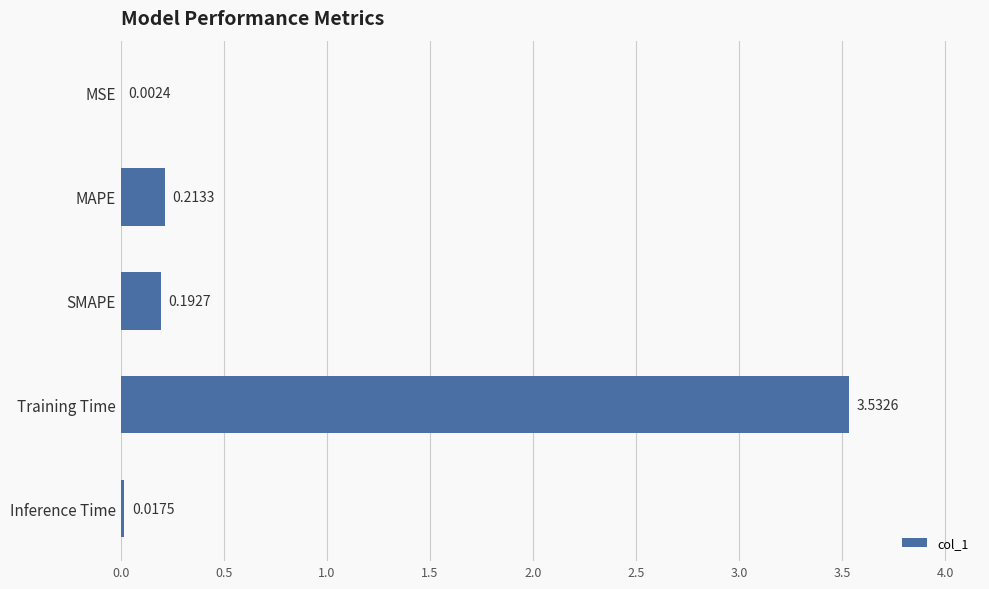

At which category does the chart reach its peak across all series?

Training Time